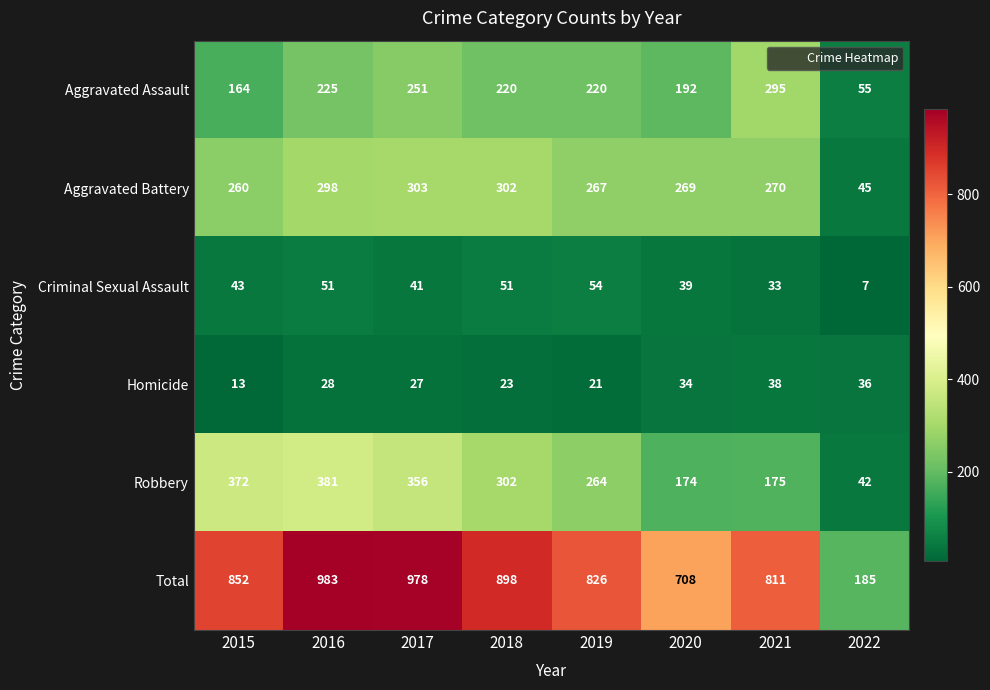

The Robbery series shows 174 at 2020. True or false?

True